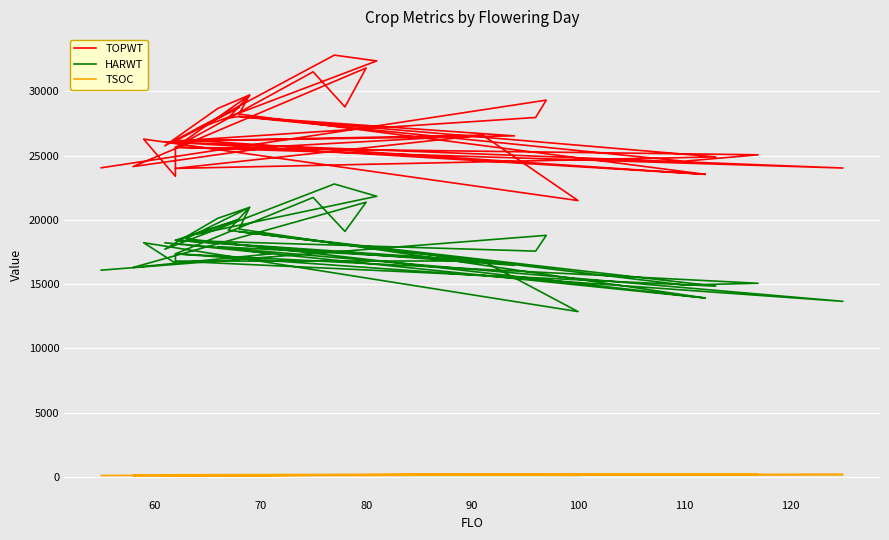

What is the smallest value displayed?

114